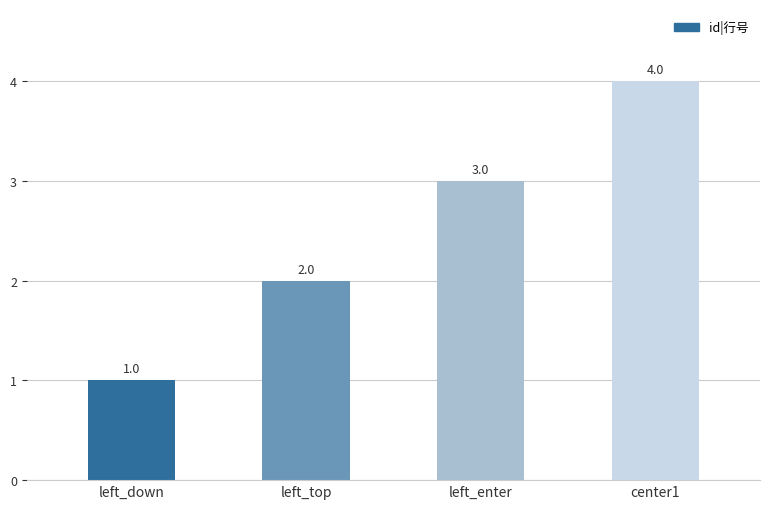

How many values are between 2 and 4?

3